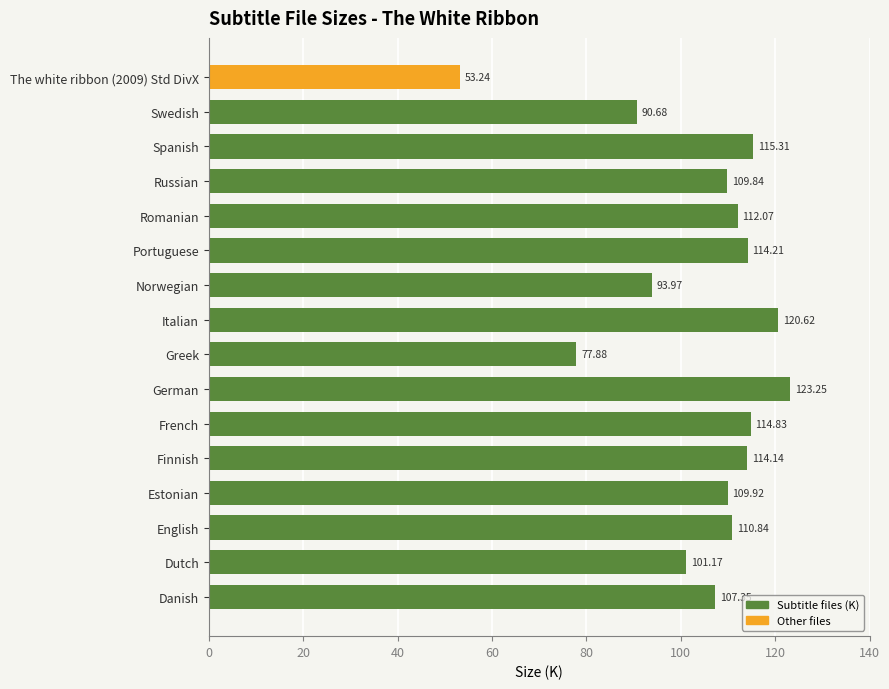

List the labels in order of value, smallest first.

The white ribbon (2009) Std DivX, Greek, Swedish, Norwegian, Dutch, Danish, Russian, Estonian, English, Romanian, Finnish, Portuguese, French, Spanish, Italian, German